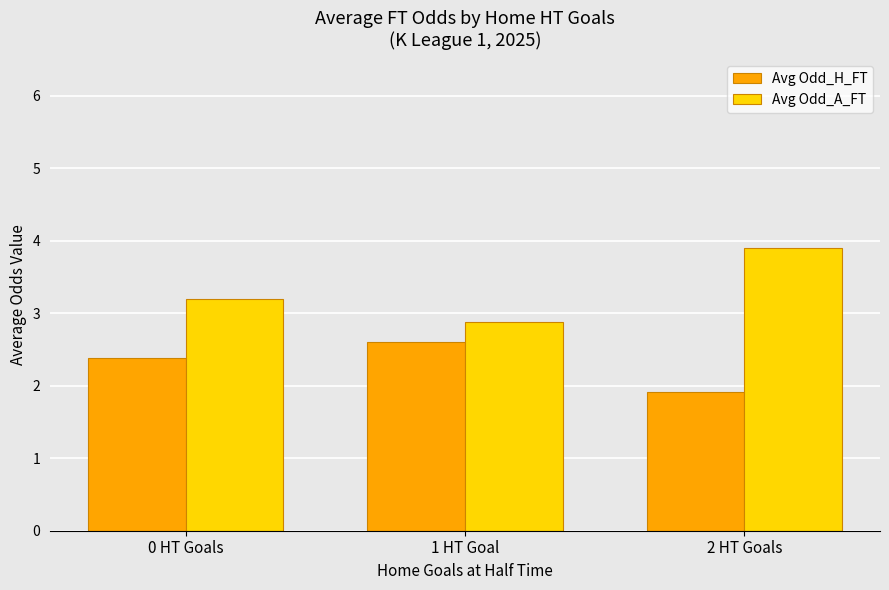

Which series has the widest spread of values?

Avg Odd_A_FT